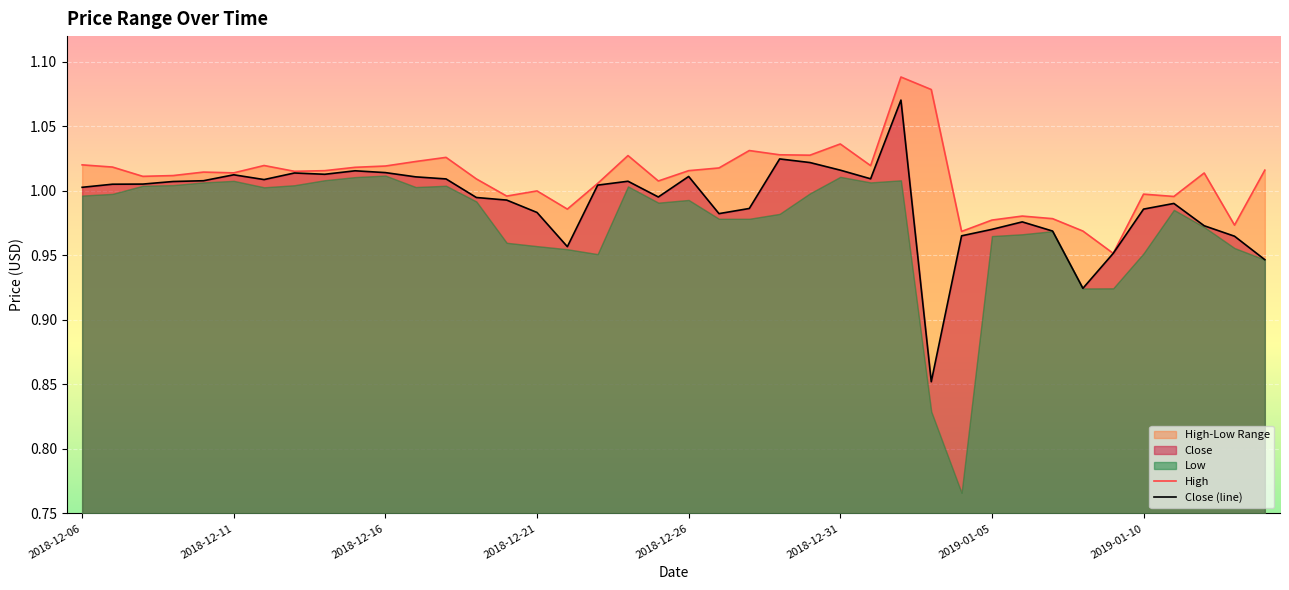

Reading left to right, transcribe all the data shown in this chart.

High: 1.0	1.0	1.0	1.0	1.0	1.0	1.0	1.0	1.0	1.0	1.0	1.0	1.0	1.0	1.0	1.0	1.0	1.0	1.0	1.0	1.0	1.0	1.0	1.0	1.0	1.0	1.0	1.1	1.1	1.0	1.0	1.0	1.0	1.0	1.0	1.0	1.0	1.0	1.0	1.0
Close (line): 1.0	1.0	1.0	1.0	1.0	1.0	1.0	1.0	1.0	1.0	1.0	1.0	1.0	1.0	1.0	1.0	1.0	1.0	1.0	1.0	1.0	1.0	1.0	1.0	1.0	1.0	1.0	1.1	0.9	1.0	1.0	1.0	1.0	0.9	1.0	1.0	1.0	1.0	1.0	0.9